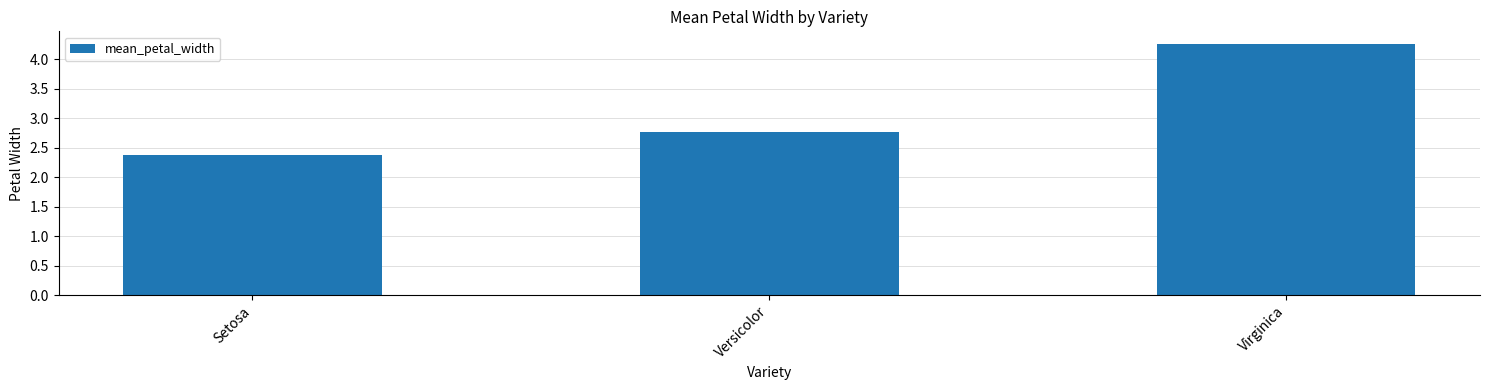

Between Virginica and Setosa, which is larger?

Virginica